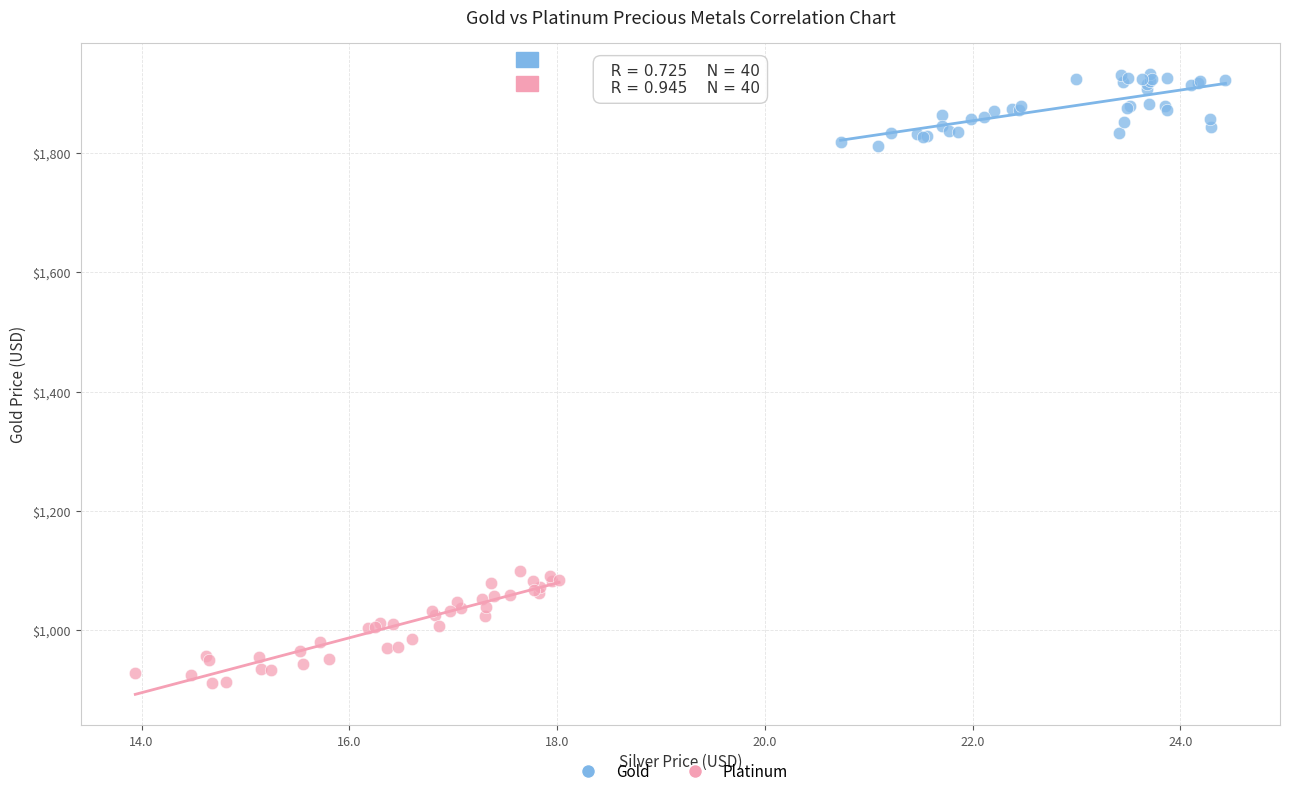

Which series reaches the maximum Y coordinate?

Gold